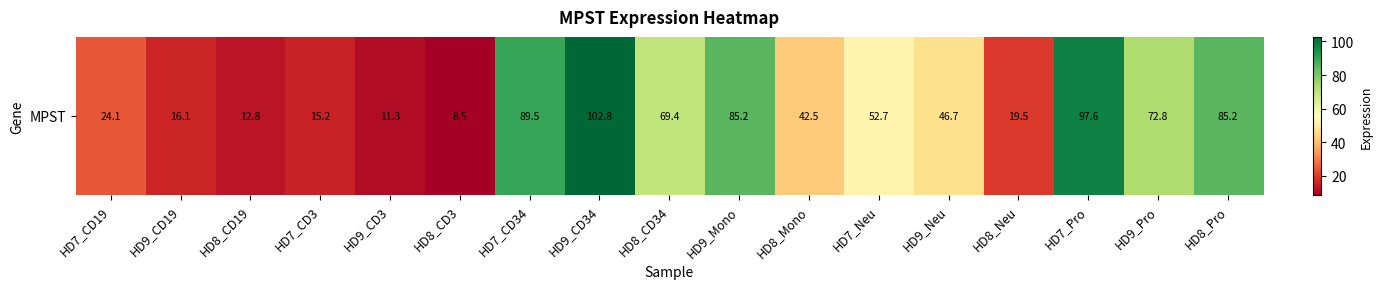

Where does the data first go above 46?

HD7_CD34